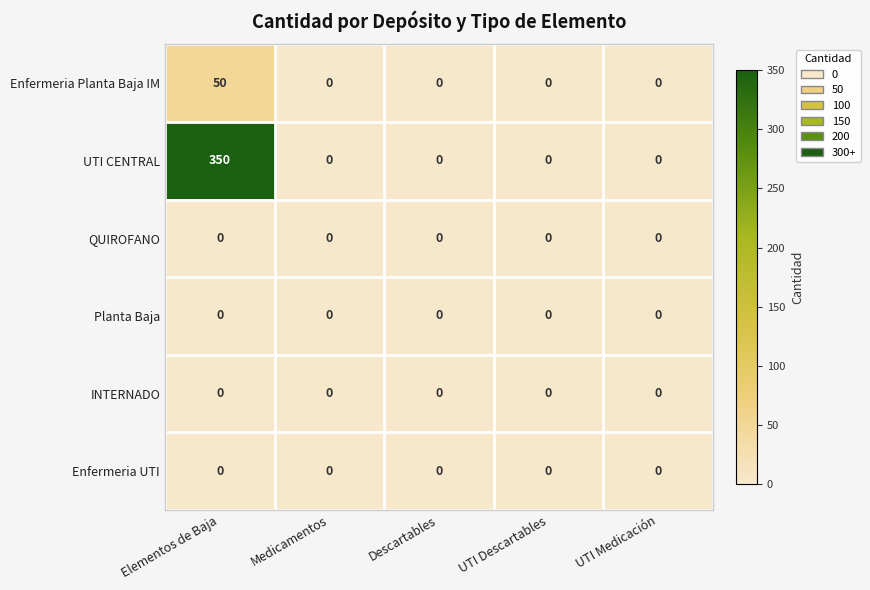

Which series has the largest range (max minus min)?

UTI CENTRAL